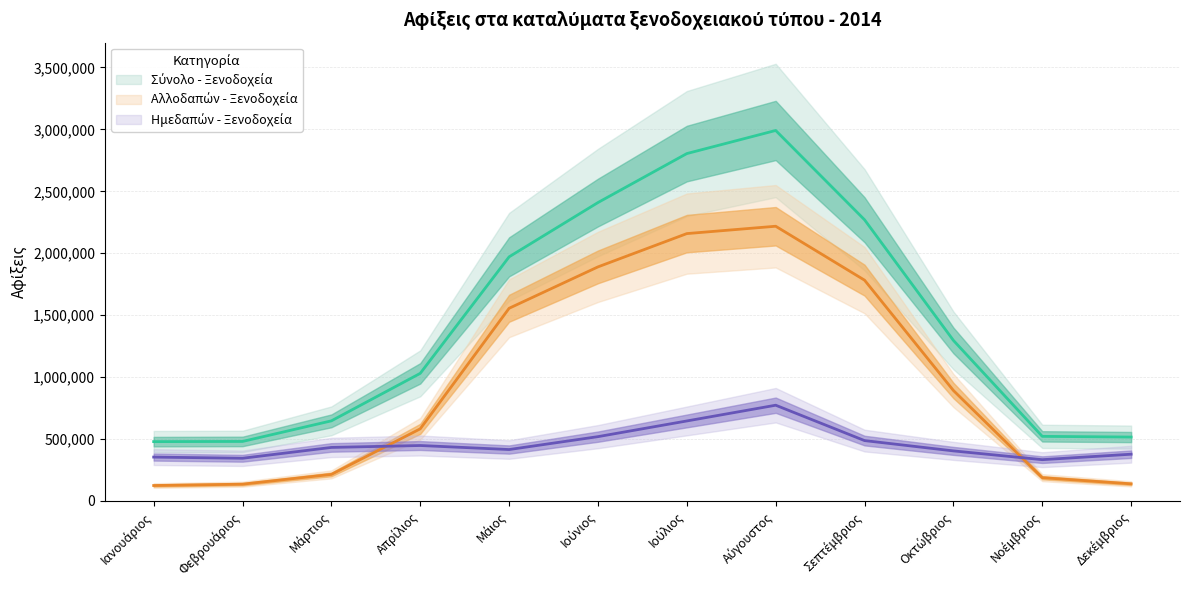

Reading left to right, transcribe all the data shown in this chart.

Ημεδαπών - Ξενοδοχεία: Ιανουάριος=354400	Φεβρουάριος=344931	Μάρτιος=432343	Απρίλιος=447848	Μάιος=415317	Ιούνιος=519412	Ιούλιος=646080	Αύγουστος=773210	Σεπτέμβριος=487609	Οκτώβριος=404376	Νοέμβριος=333541	Δεκέμβριος=377652
Αλλοδαπών - Ξενοδοχεία: Ιανουάριος=124781	Φεβρουάριος=135763	Μάρτιος=214688	Απρίλιος=582616	Μάιος=1555831	Ιούνιος=1890034	Ιούλιος=2158790	Αύγουστος=2218184	Σεπτέμβριος=1782755	Οκτώβριος=892077	Νοέμβριος=188174	Δεκέμβριος=138441
Σύνολο - Ξενοδοχεία: Ιανουάριος=479181	Φεβρουάριος=480694	Μάρτιος=647031	Απρίλιος=1030464	Μάιος=1971148	Ιούνιος=2409446	Ιούλιος=2804870	Αύγουστος=2991394	Σεπτέμβριος=2270364	Οκτώβριος=1296453	Νοέμβριος=521715	Δεκέμβριος=516093